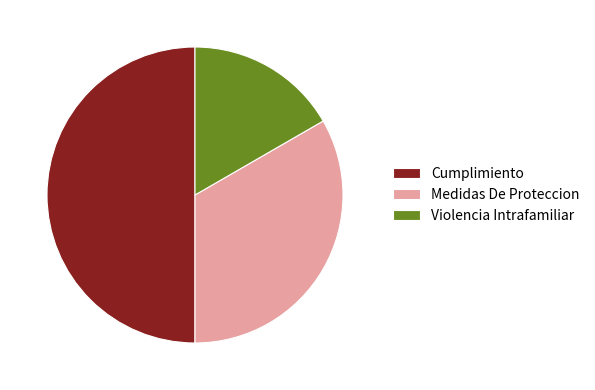

Is the sum of Violencia Intrafamiliar and Cumplimiento greater than half?

Yes